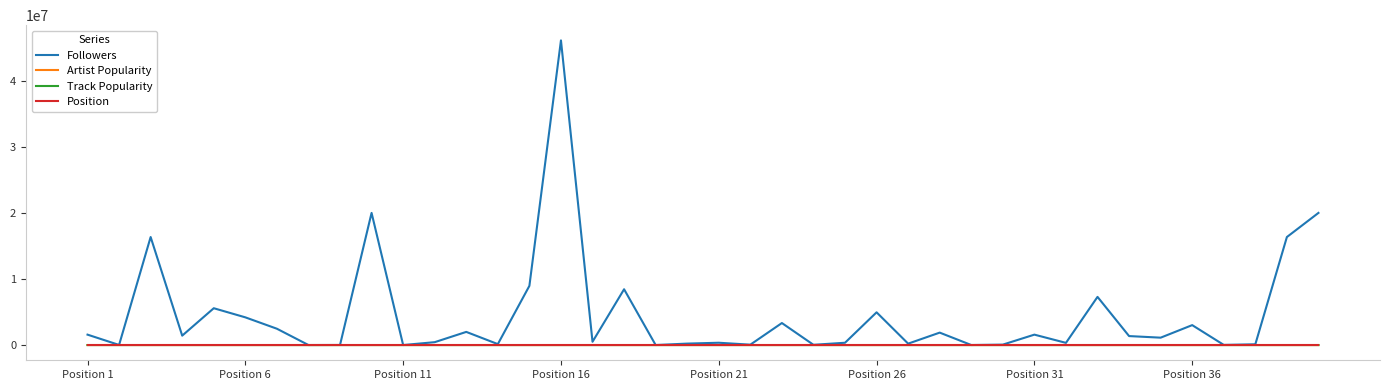

Does the chart have visible grid lines?

No